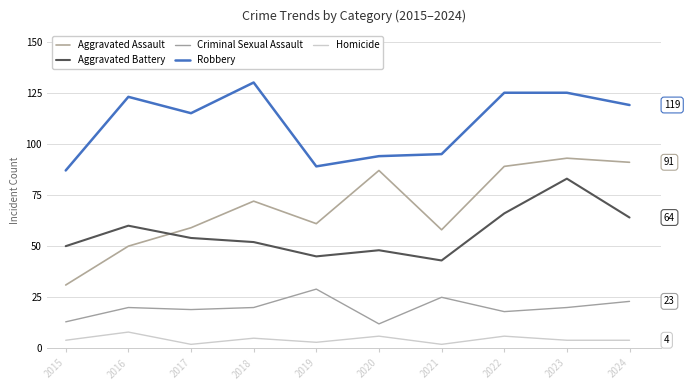

The Criminal Sexual Assault series shows 18 at 2022. True or false?

True